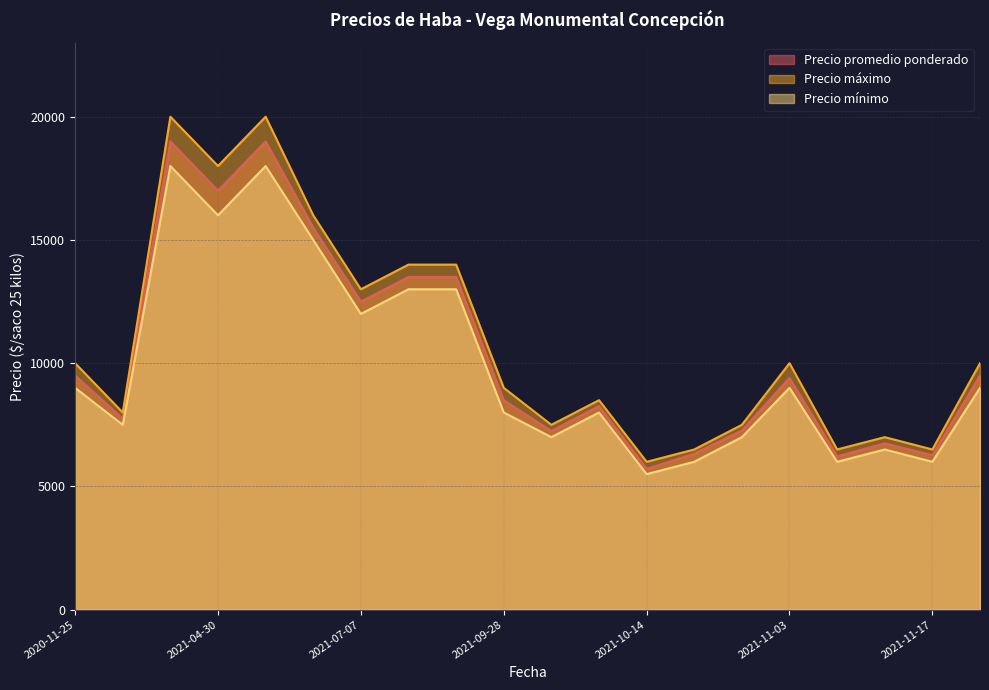

True or false: Precio máximo and Precio mínimo intersect in this chart.

False